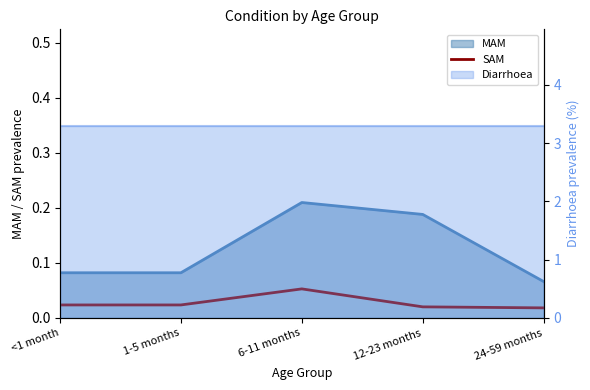

How many points are higher than both their immediate neighbors (excluding endpoints)?

1